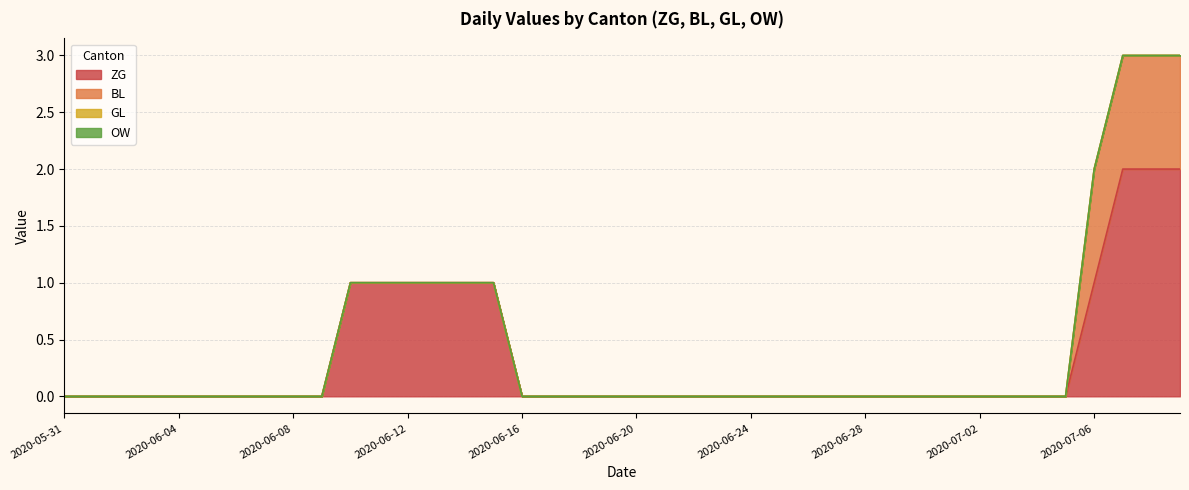

True or false: BL and OW cross at least once.

False